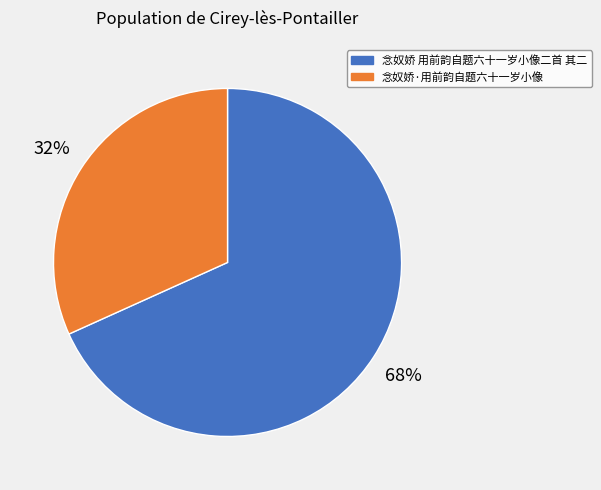

How many slices are in this pie chart?

2